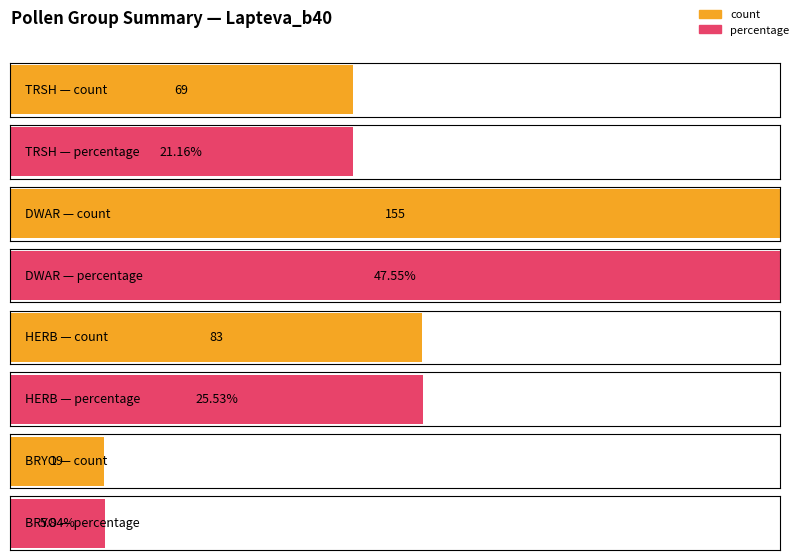

Rank the series by their average value, from highest to lowest.

count, percentage